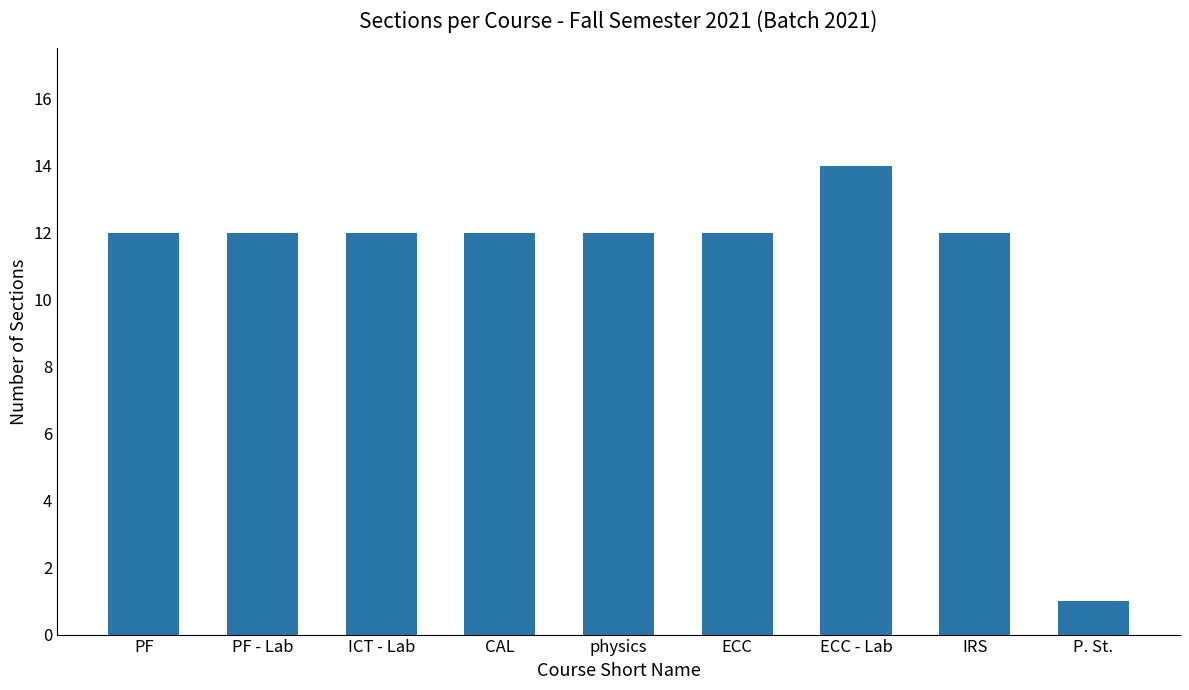

True or false: the data shows 3 at IRS.

False